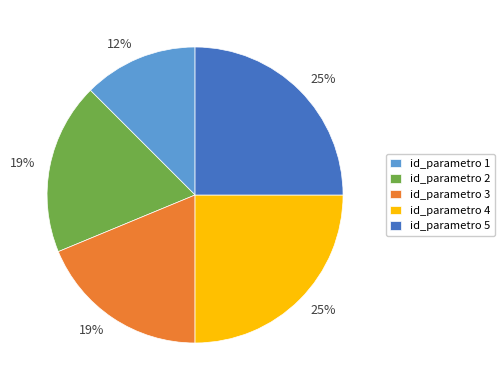

Is there a majority slice in this chart?

No